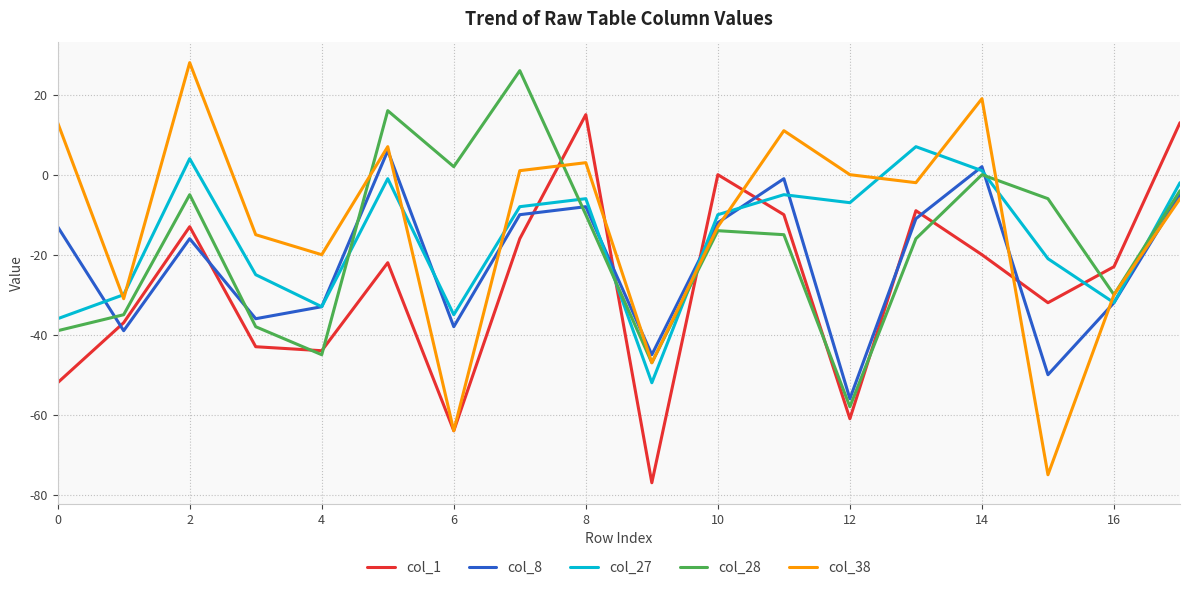

What is the minimum value for col_8?

-56